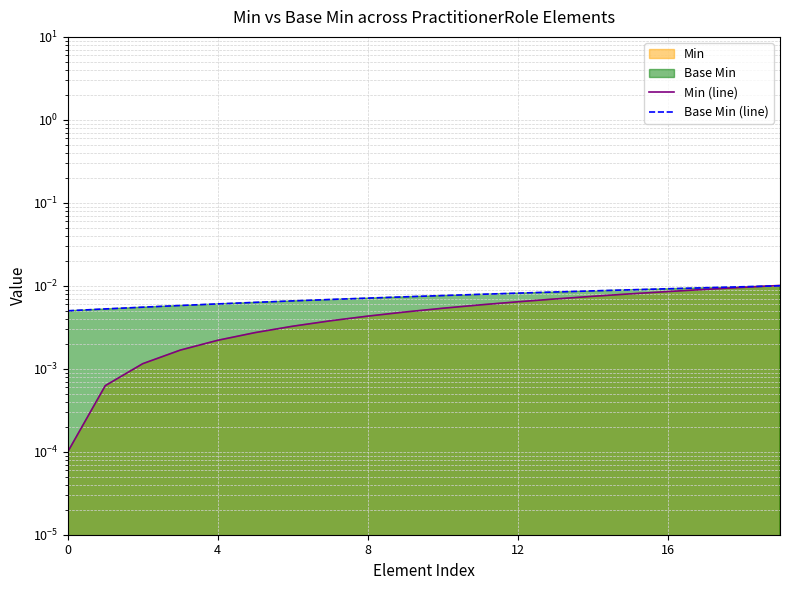

Which category has the highest value in the Base Min (line) series?

19